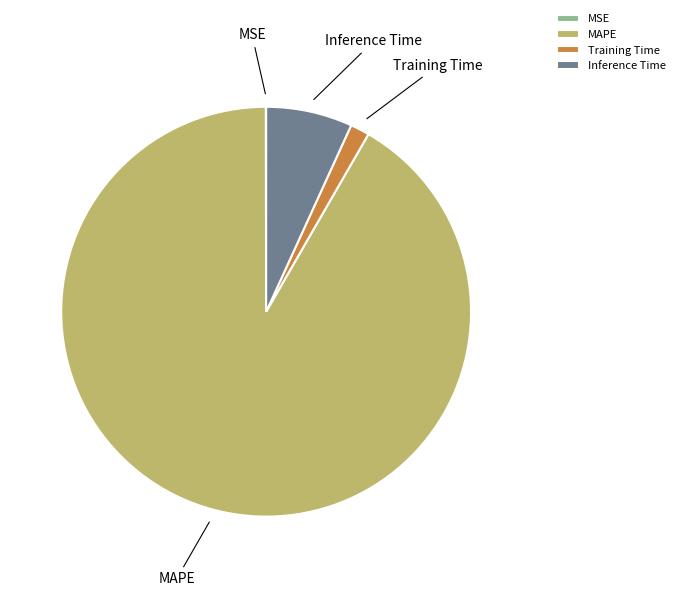

Does Training Time represent more than half of the total?

No